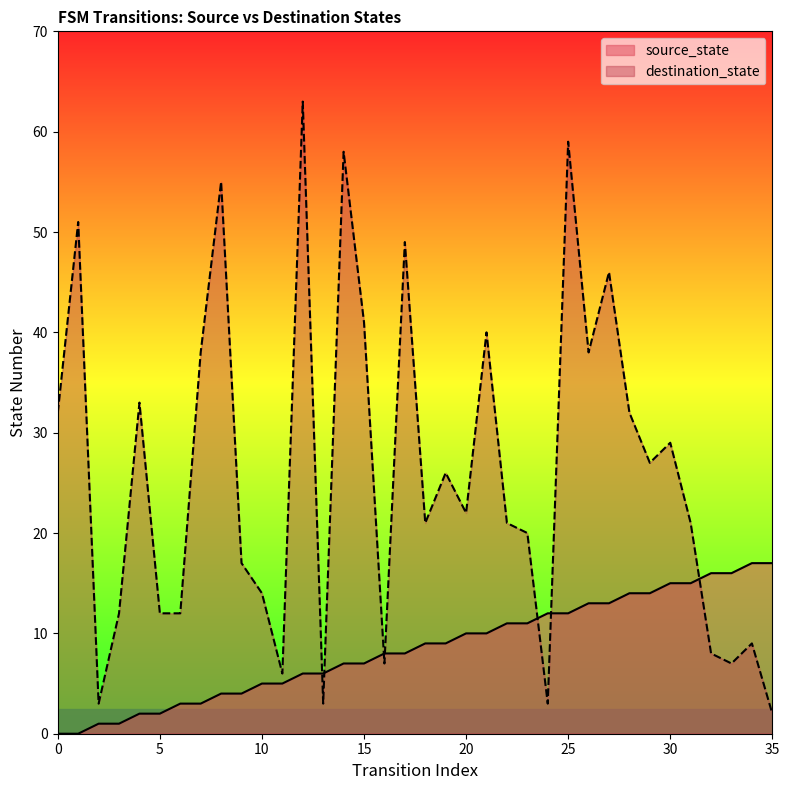

After their last crossing, which series has the higher values: destination_state or source_state?

source_state